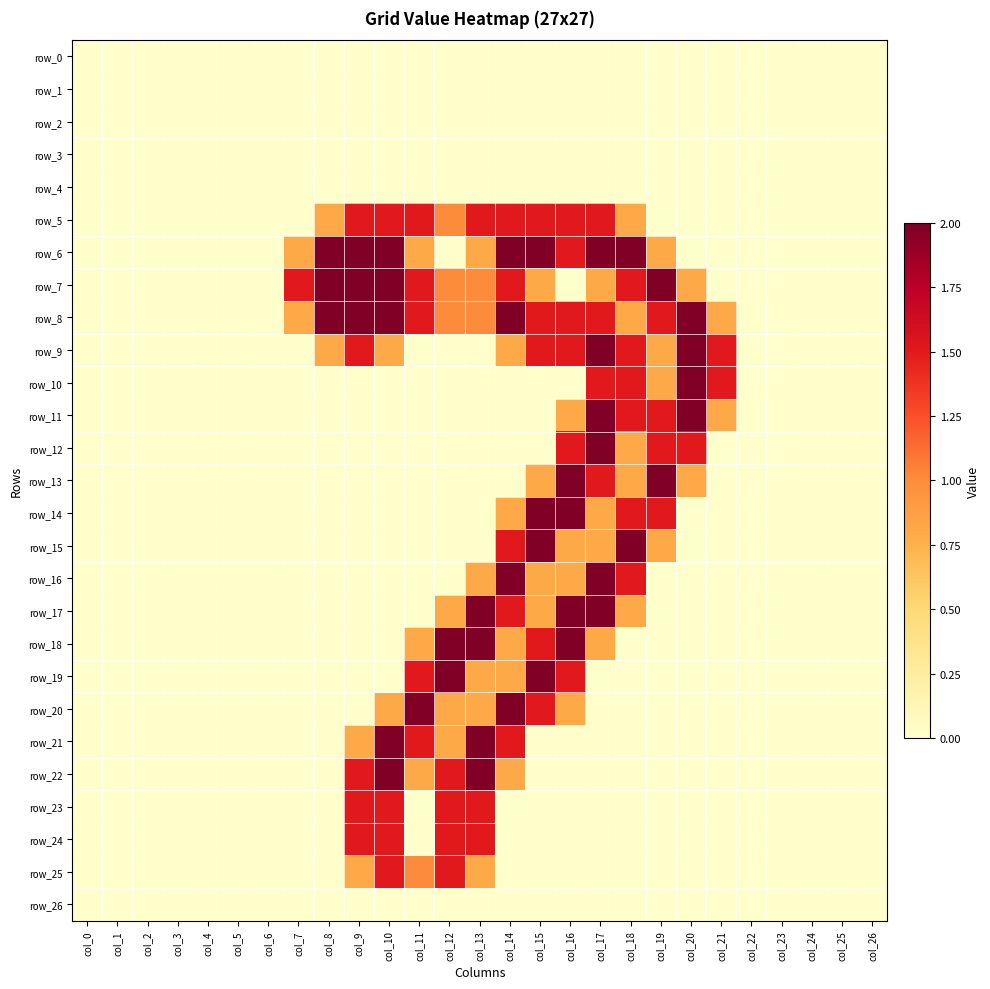

Which series changed the most between col_6 and col_20?

row_8